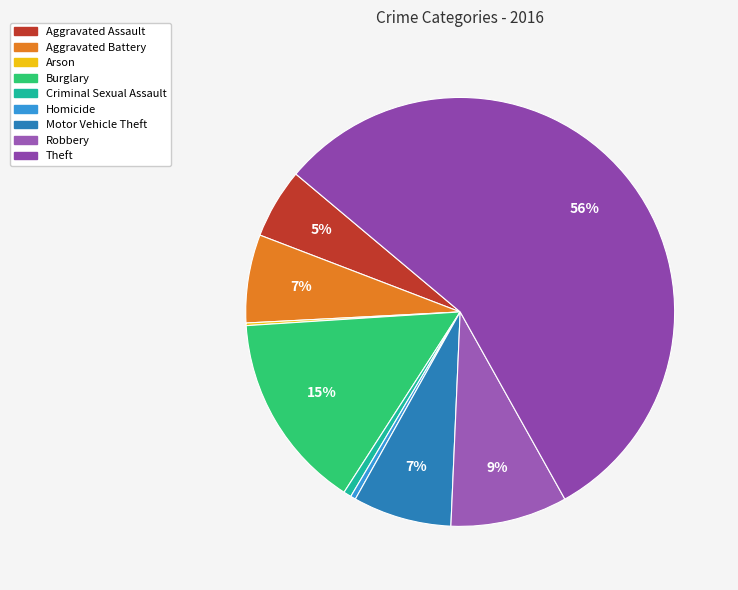

Count the number of slices in the pie.

9